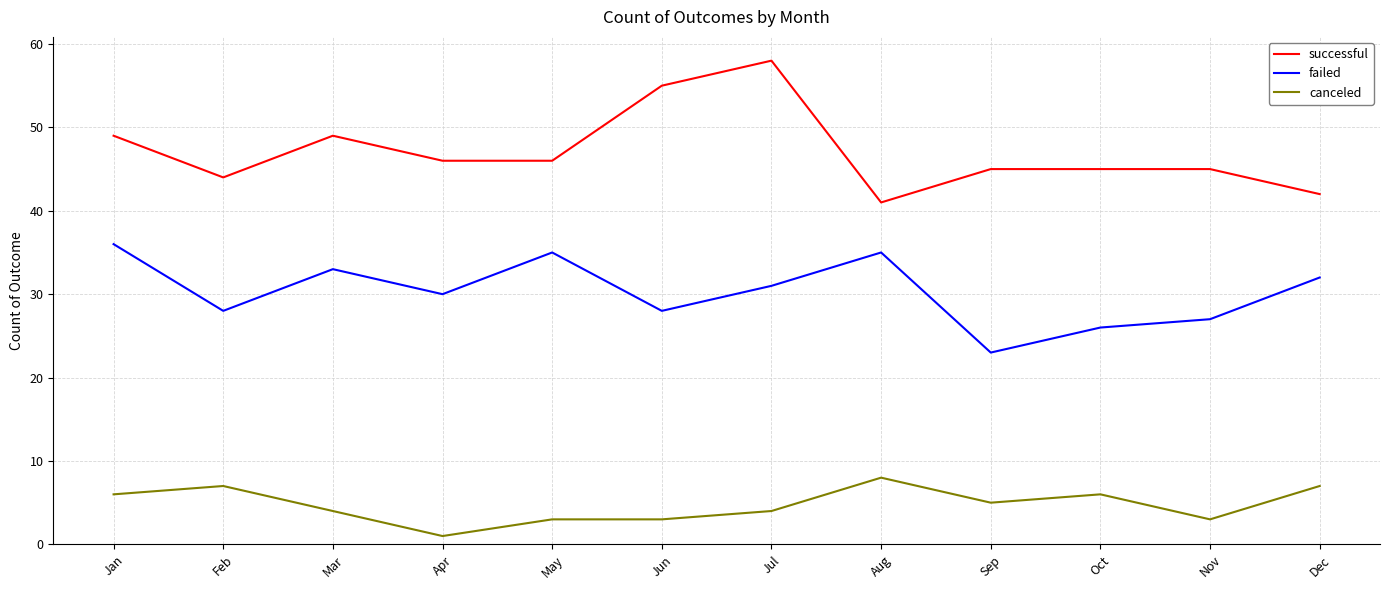

How many series are shown in this chart?

3